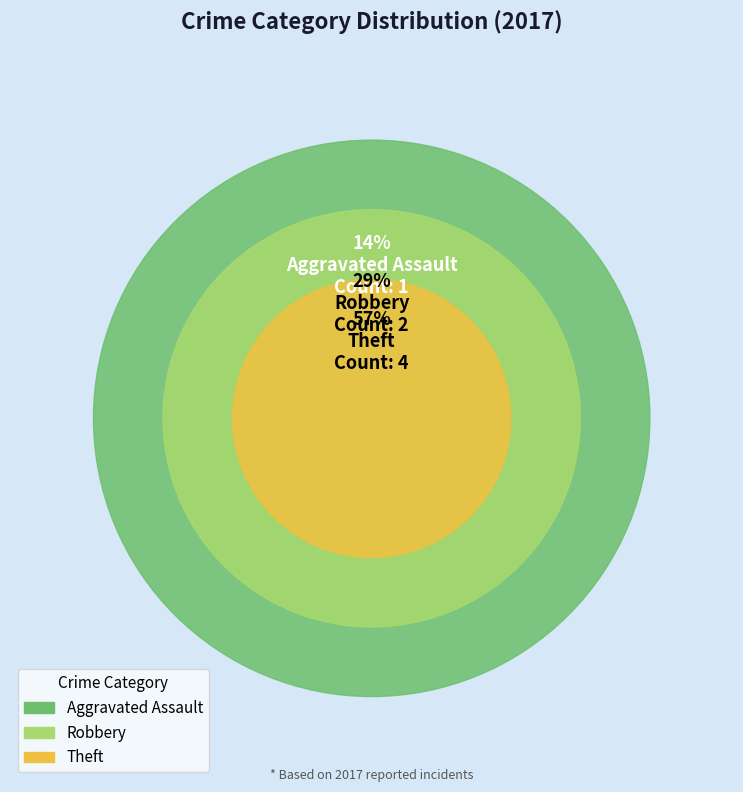

To the nearest percent, what portion does Robbery represent?

29%